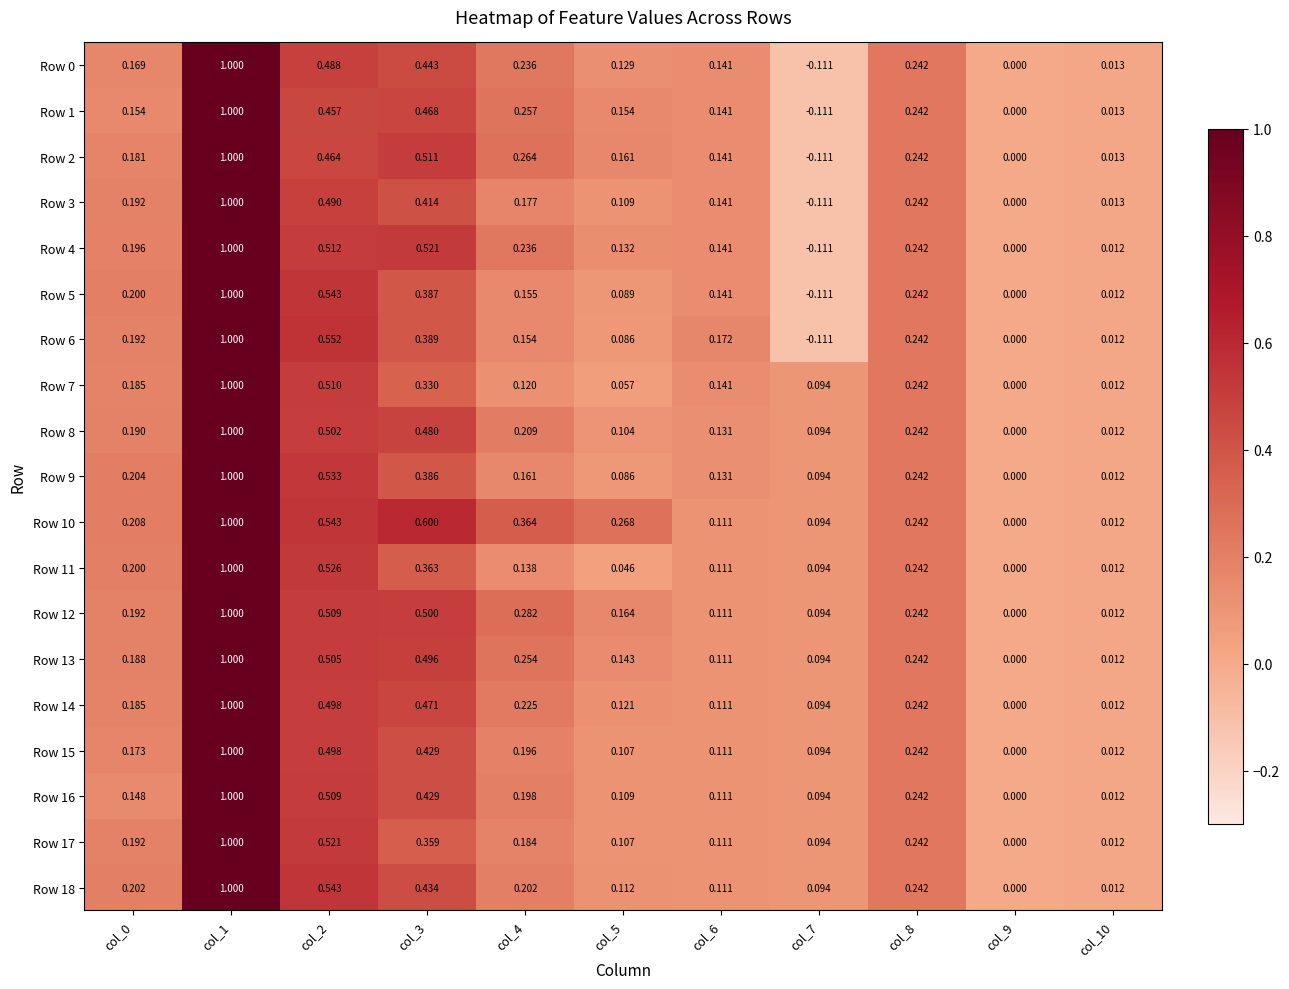

Which label corresponds to the largest value in the chart?

col_1